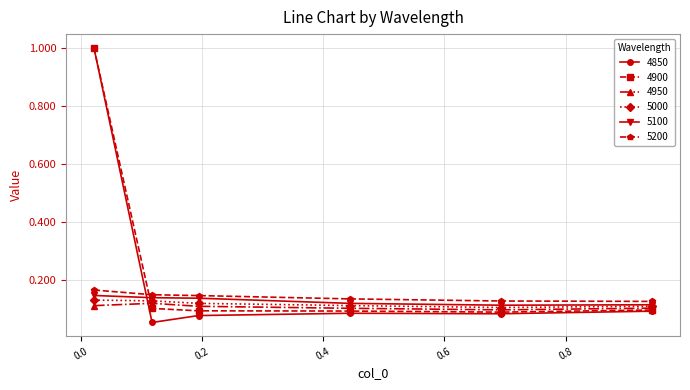

Is this an area chart (filled region under the line)?

No